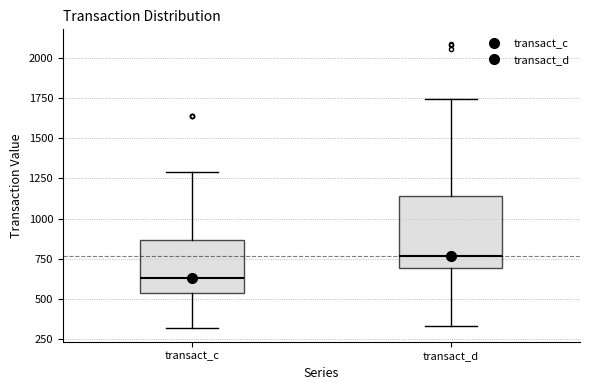

Which box is the tallest, from its lower edge to its upper edge?

transact_d